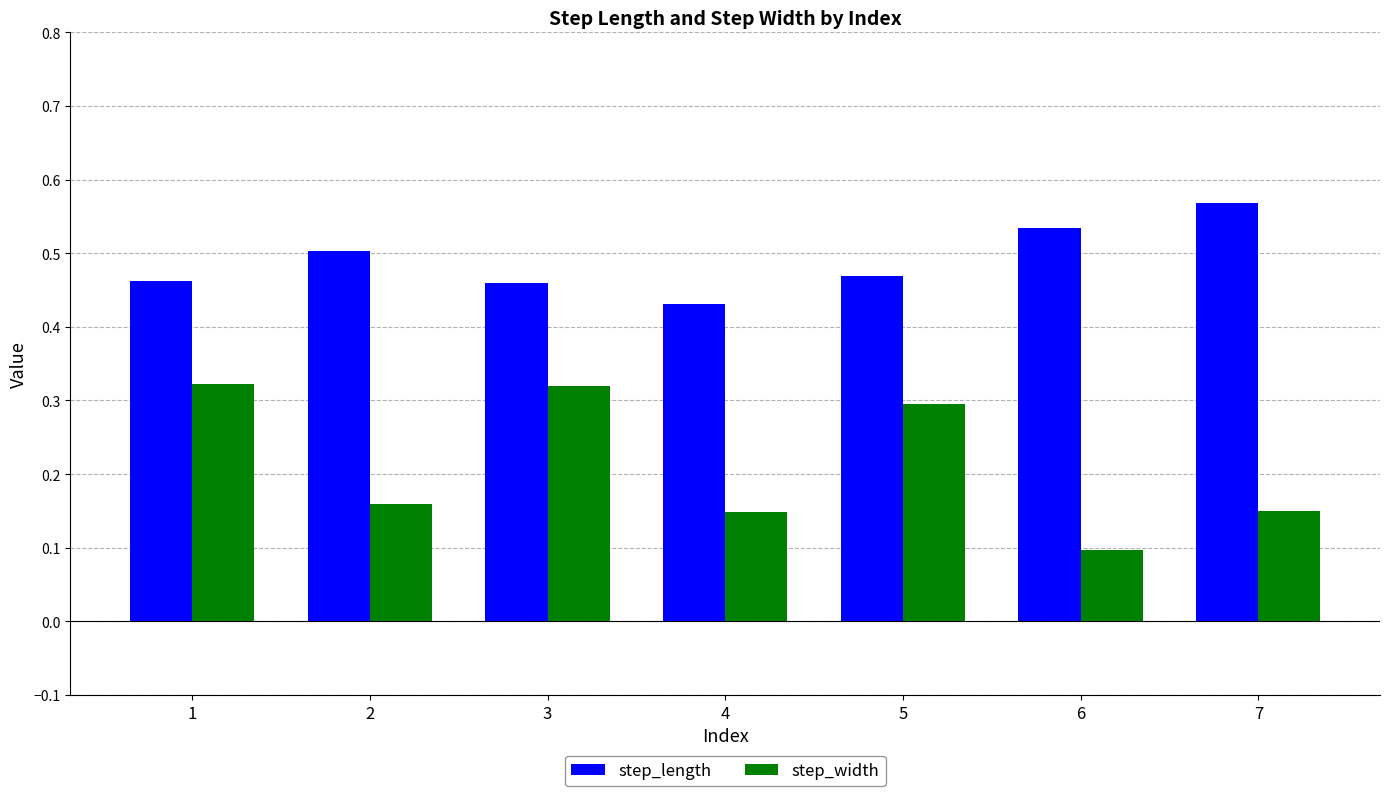

Where is step_width nearest to the value 0?

6